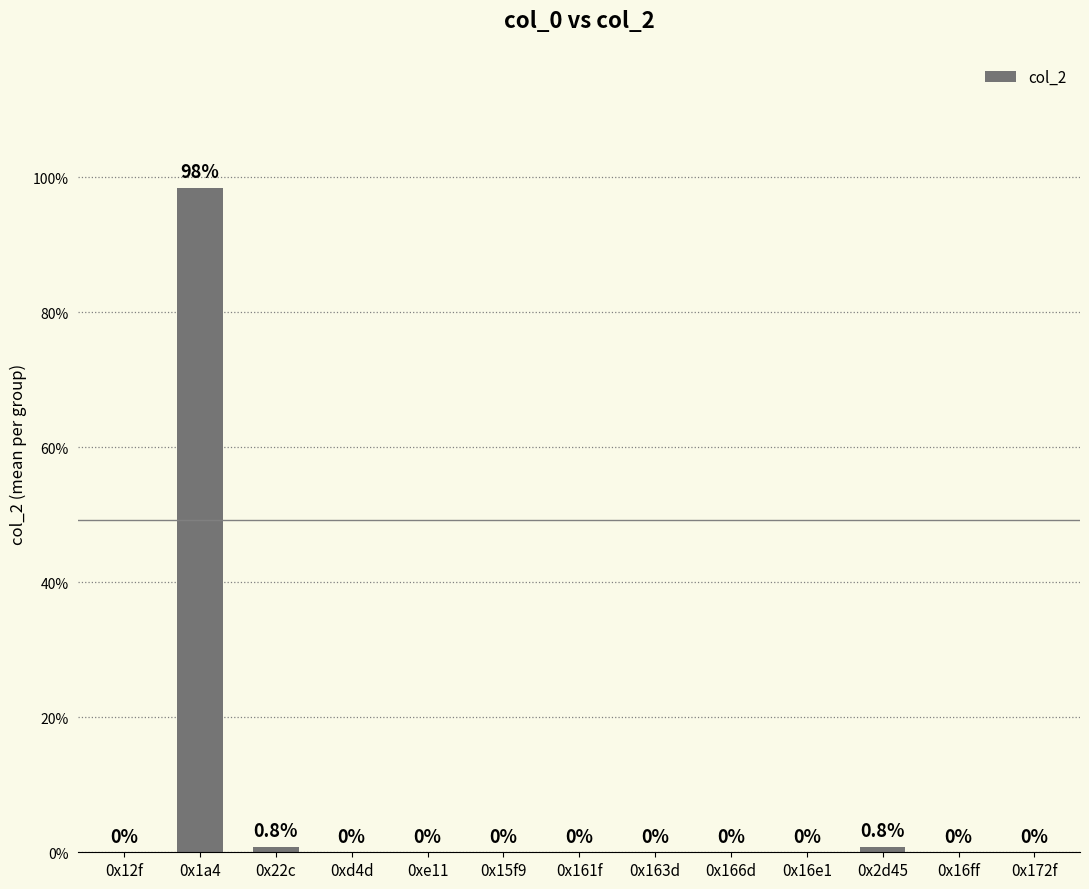

The chart shows a value of 0.0 at 0x163d. True or false?

True